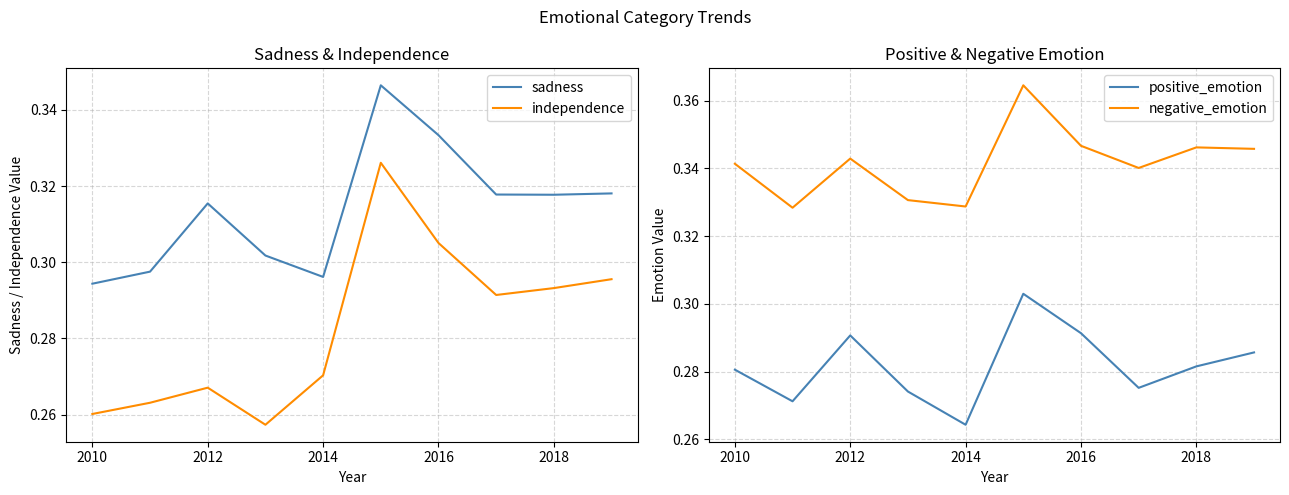

True or false: independence and sadness cross at least once.

False